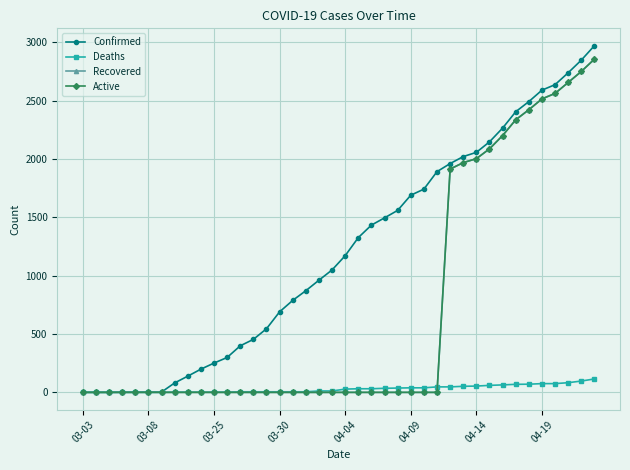

Which series has the largest total across all categories?

Confirmed